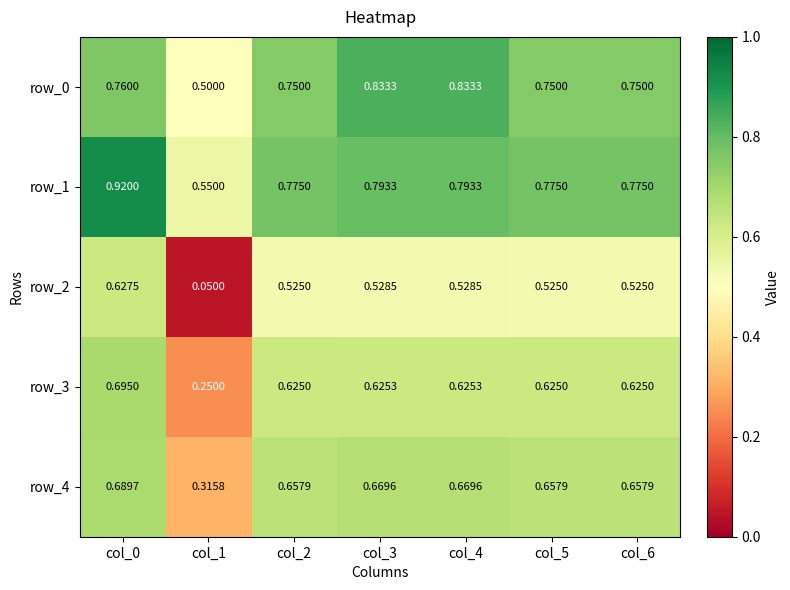

Is the value of row_4 at col_2 greater than the value of row_1 at col_1?

Yes